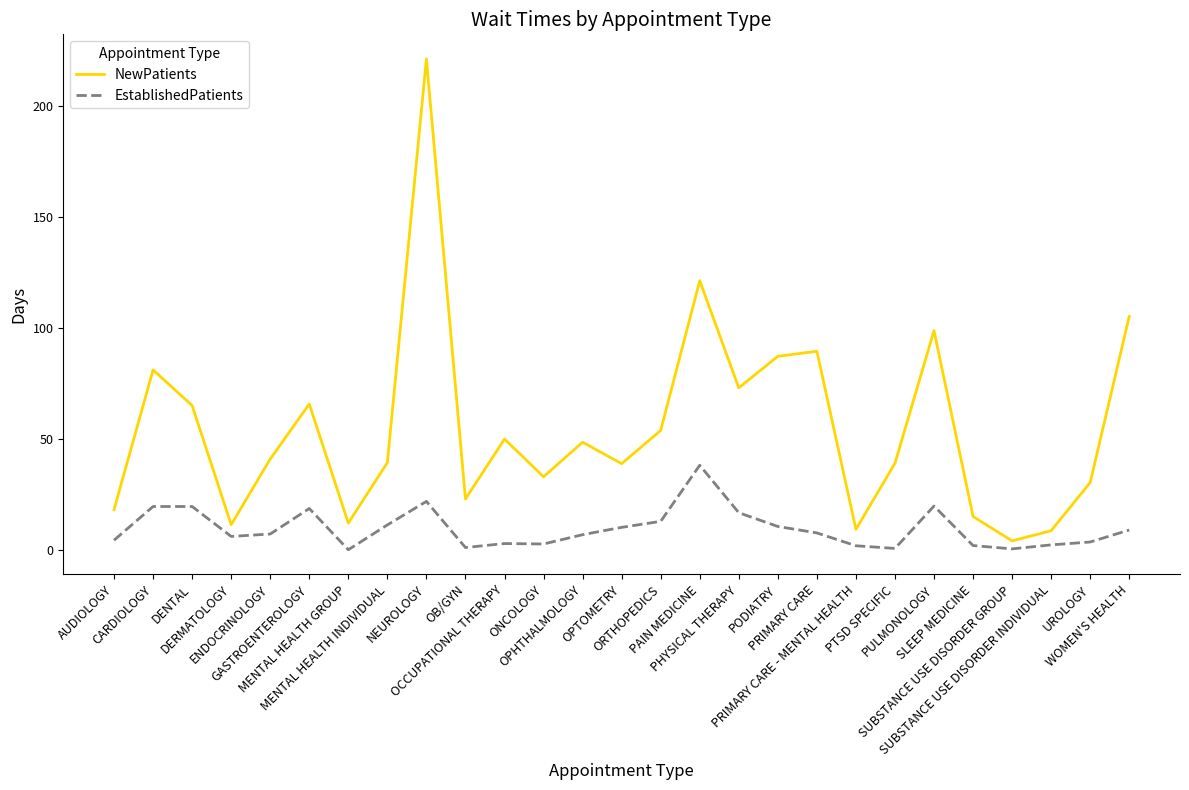

What is the difference between the highest and lowest values at SUBSTANCE USE DISORDER GROUP?

3.6